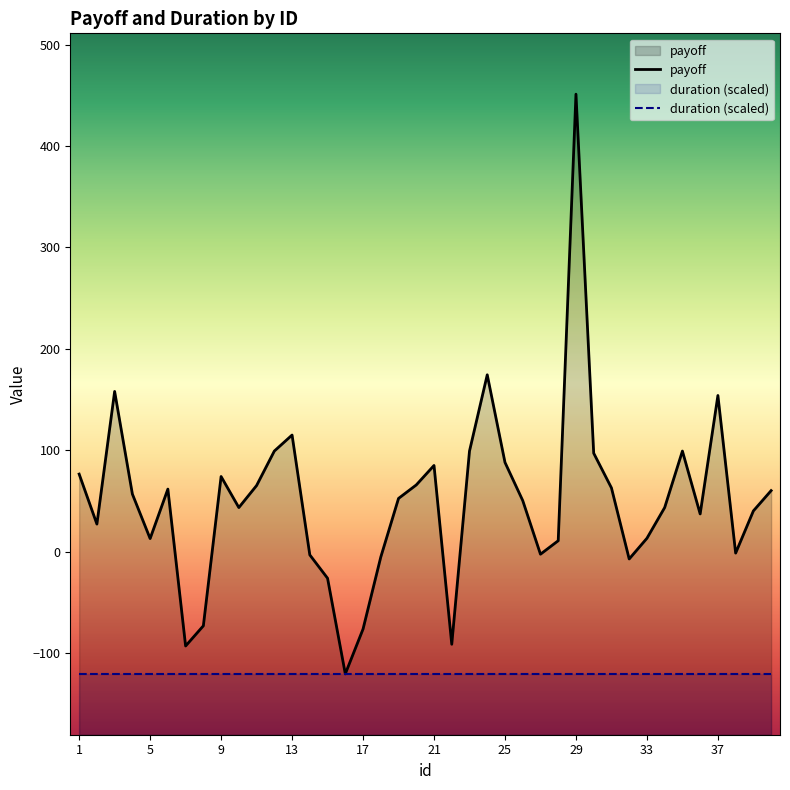

The value of payoff at 1 is 47.7. True or false?

False